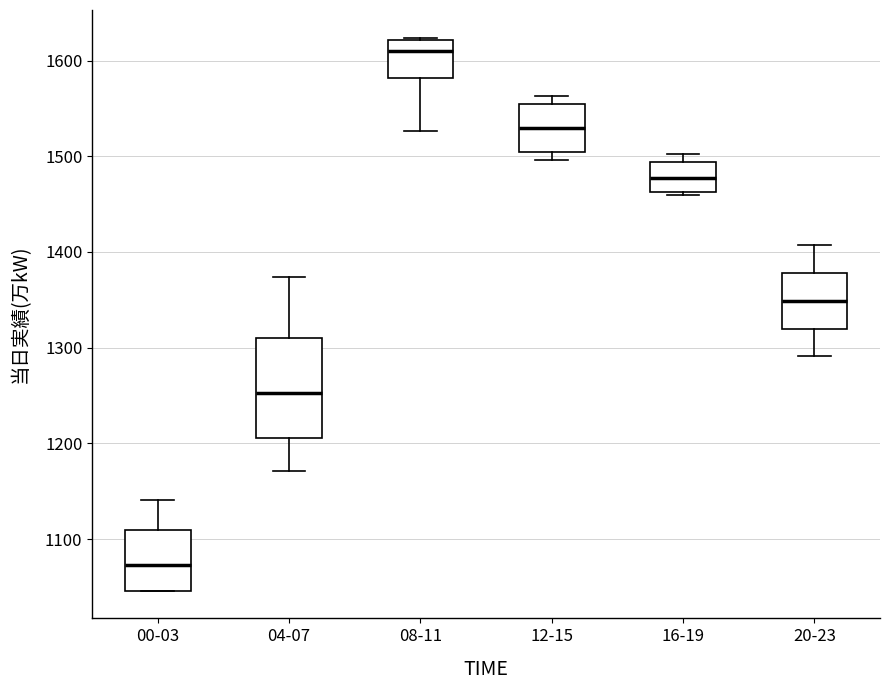

Reading left to right, read every box against the y-axis: the position of its median line, the range the box covers, and the ends of its whiskers. The values are not printed on the chart, so give them approximately, as read against the axis.

00-03: median 1070, box 1050 to 1110, whiskers 1050 to 1140
04-07: median 1250, box 1210 to 1310, whiskers 1170 to 1370
08-11: median 1610, box 1580 to 1620, whiskers 1530 to 1620
12-15: median 1530, box 1510 to 1550, whiskers 1500 to 1560
16-19: median 1480, box 1460 to 1490, whiskers 1460 to 1500
20-23: median 1350, box 1320 to 1380, whiskers 1290 to 1410